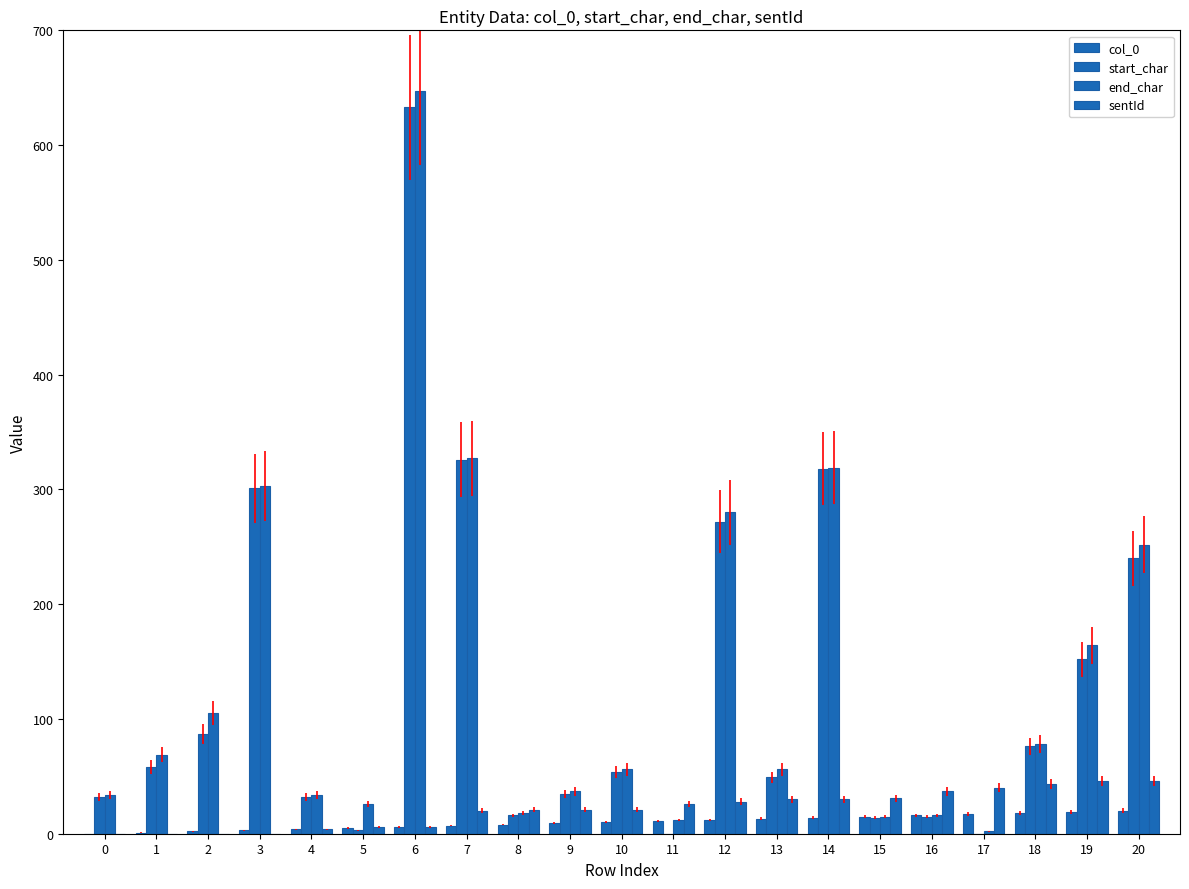

Which series has the largest total across all categories?

end_char